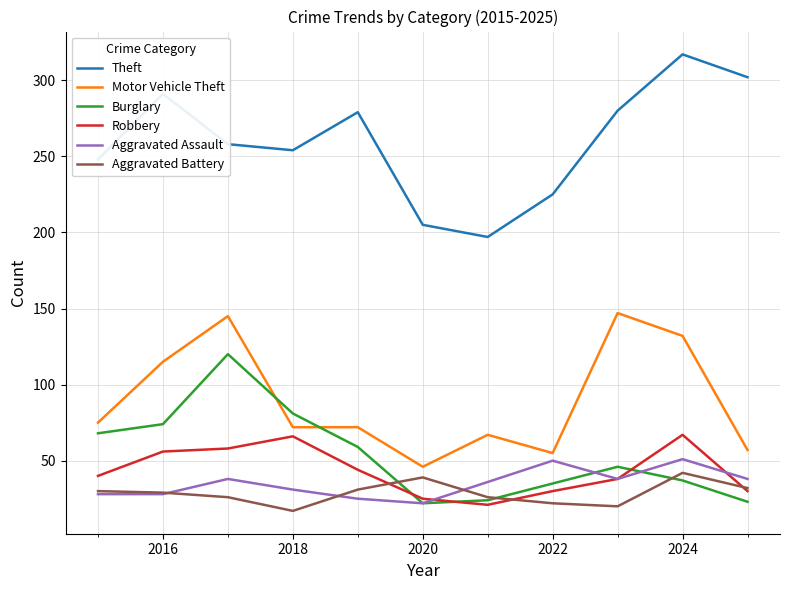

Which series has the largest total across all categories?

Theft